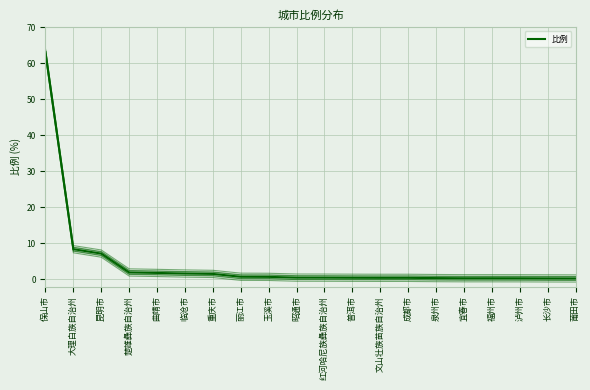

Reading left to right, extract all data points from this chart.

保山市=63.0	大理白族自治州=8.4	昆明市=7.1	楚雄彝族自治州=1.9	曲靖市=1.8	临沧市=1.6	重庆市=1.5	丽江市=0.7	玉溪市=0.7	昭通市=0.5	红河哈尼族彝族自治州=0.5	普洱市=0.4	文山壮族苗族自治州=0.4	成都市=0.4	泉州市=0.3	宜春市=0.3	福州市=0.3	泸州市=0.3	长沙市=0.3	莆田市=0.2